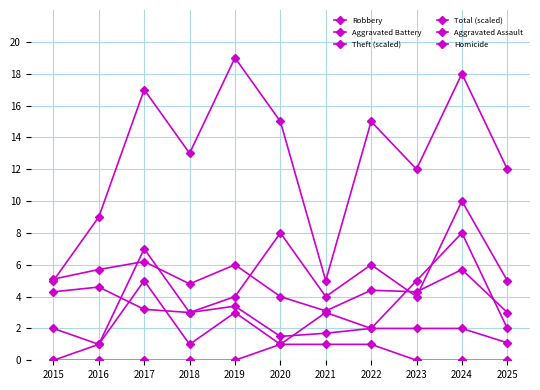

True or false: Total (scaled) has more than 1 interior local peaks.

True